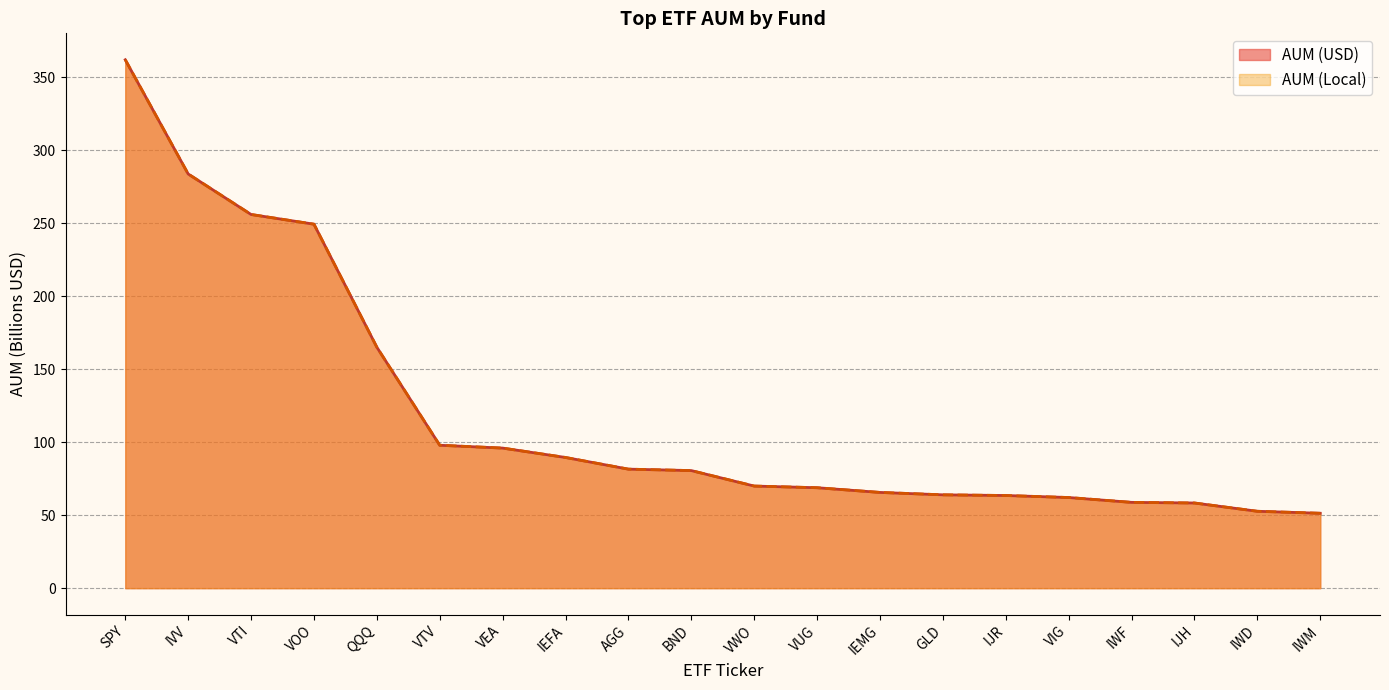

True or false: AUM (Local) has more than 1 points higher than both neighbors.

False